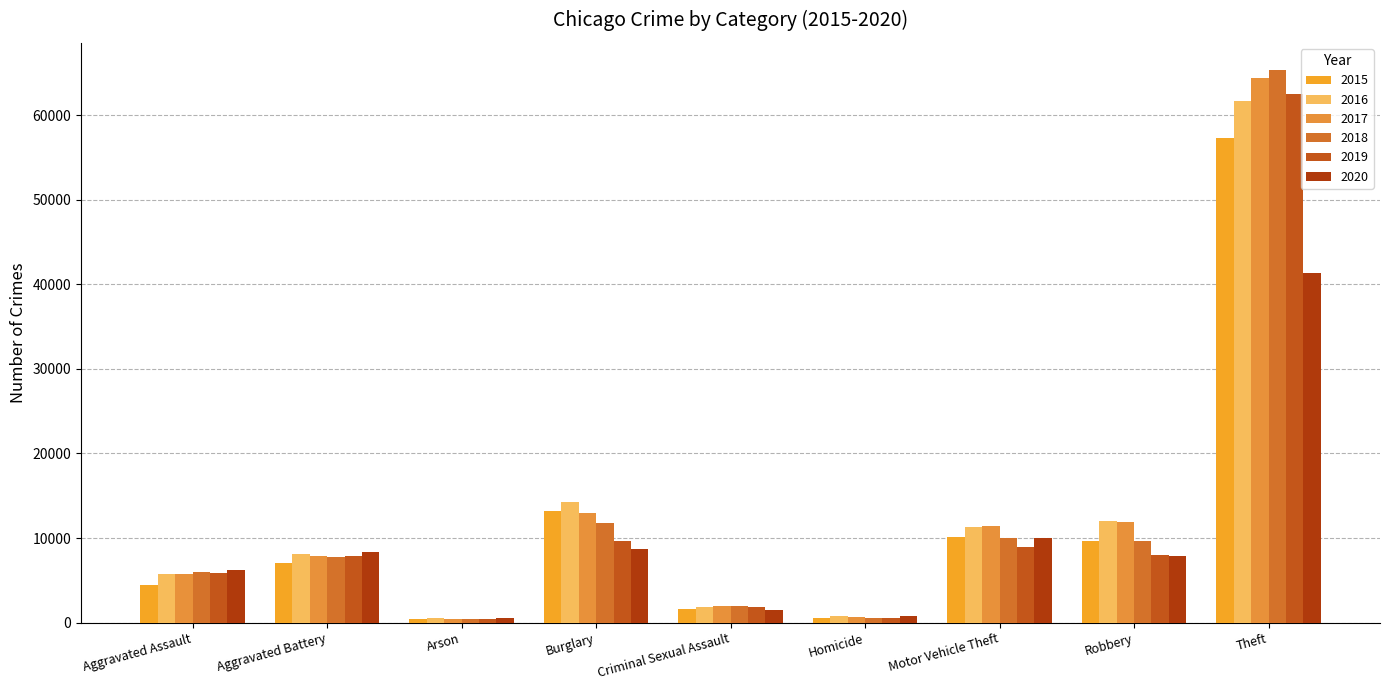

Does the chart contain any negative values?

No